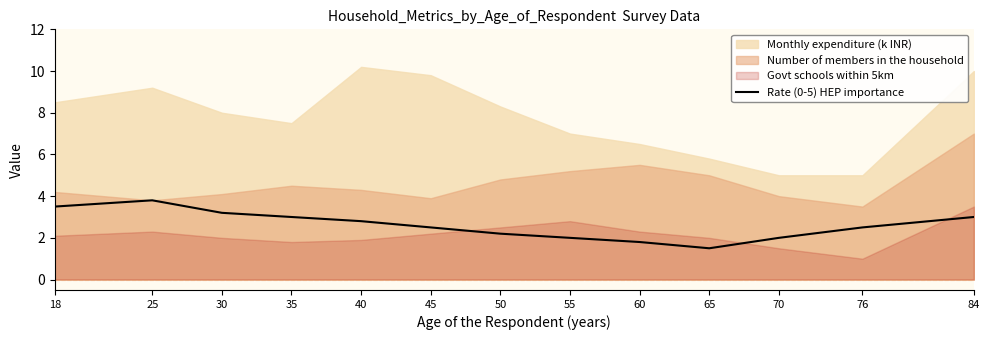

The chart shows a value of 4.5 at 84. True or false?

False